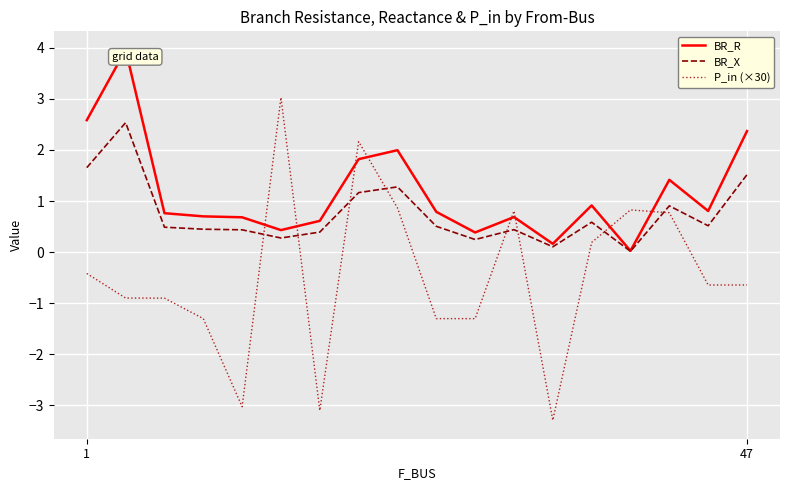

Which series has the largest total across all categories?

BR_R